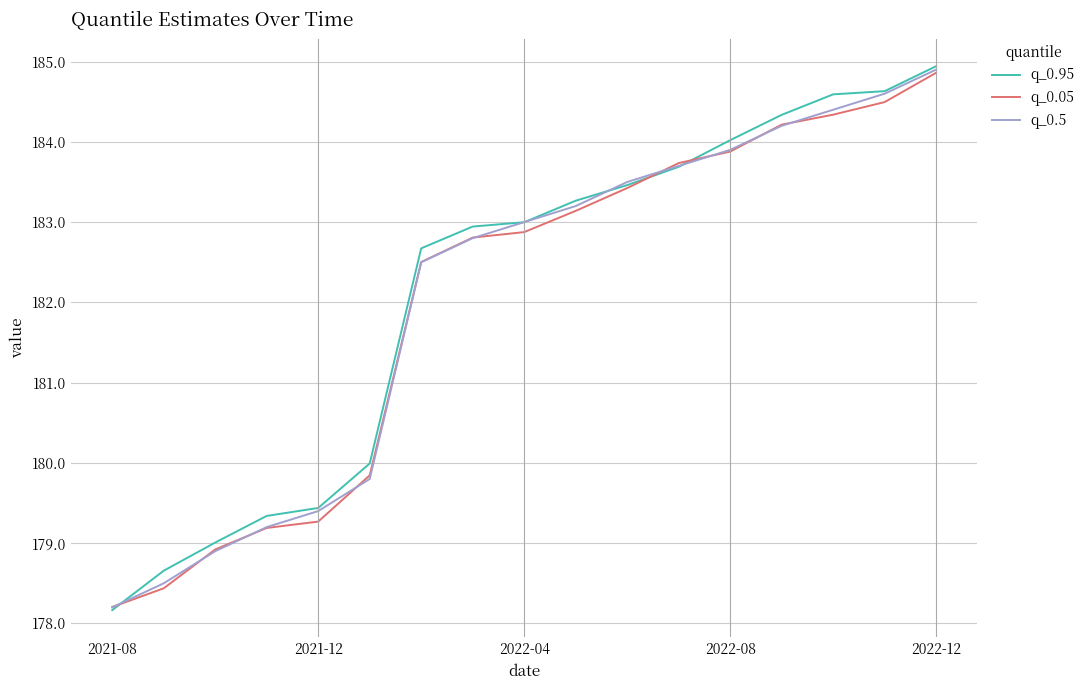

What is the smallest value displayed?

178.2